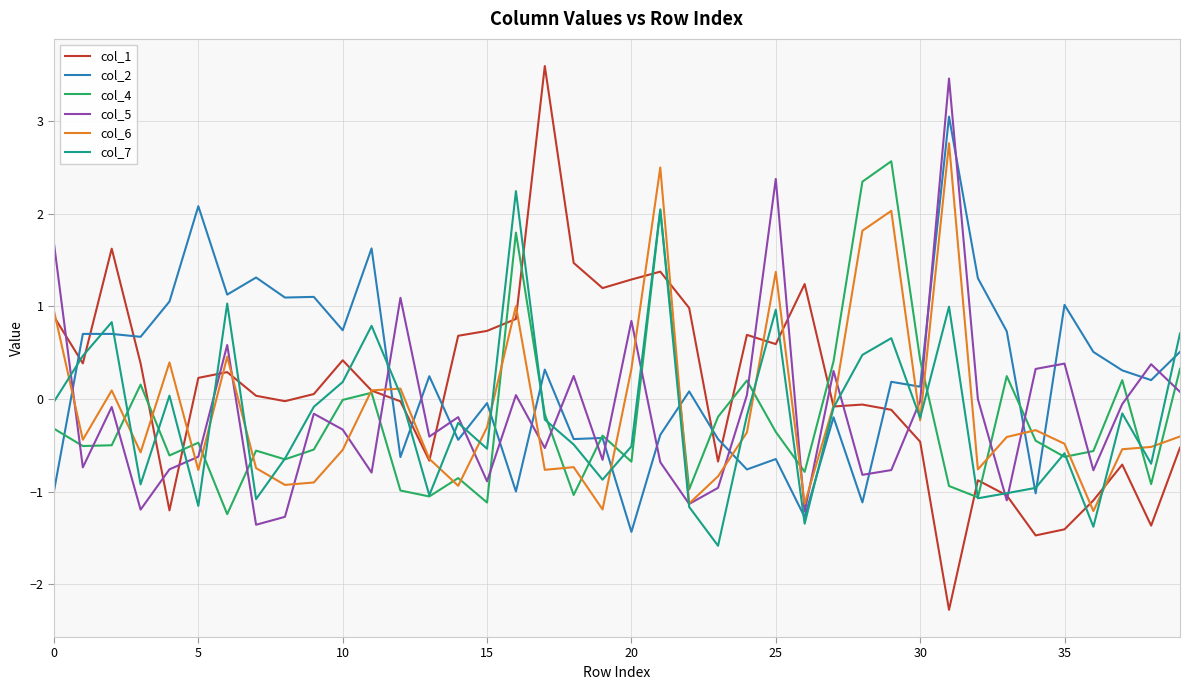

Which series ends up on top after the final intersection of col_2 and col_6?

col_2